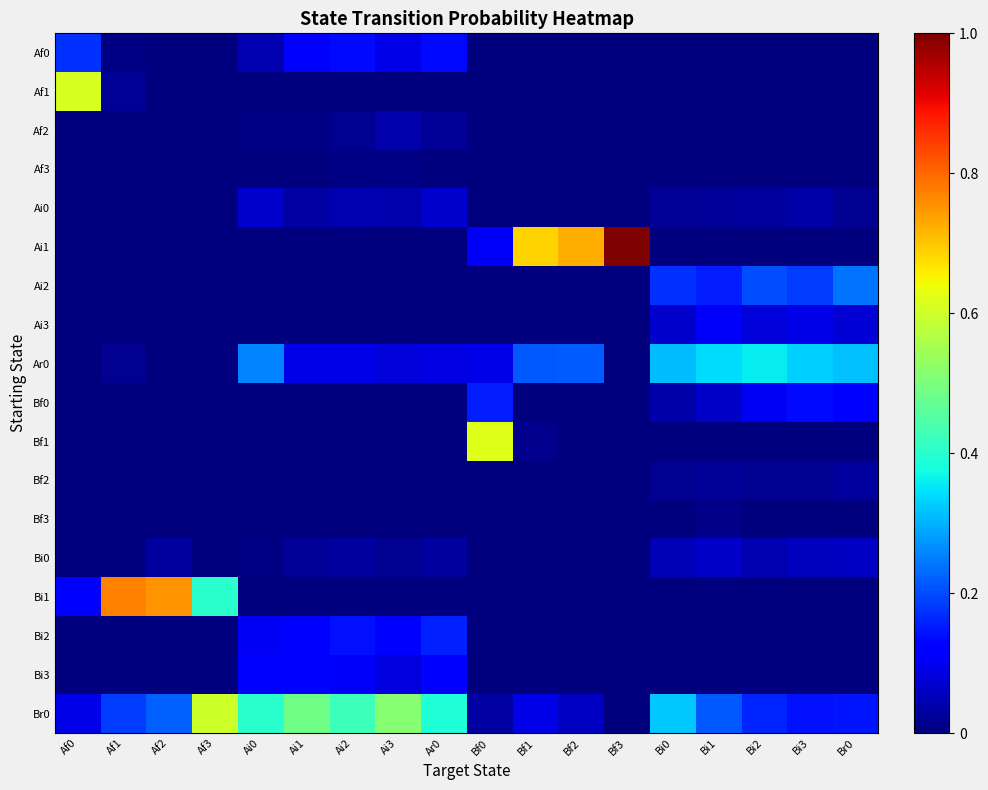

Reading left to right, extract all data points from this chart.

Af0: Af0=0.2	Af1=0.0	Af2=0.0	Af3=0.0	Ai0=0.0	Ai1=0.1	Ai2=0.1	Ai3=0.1	Ar0=0.1	Bf0=0.0	Bf1=0.0	Bf2=0.0	Bf3=0.0	Bi0=0.0	Bi1=0.0	Bi2=0.0	Bi3=0.0	Br0=0.0
Af1: Af0=0.6	Af1=0.0	Af2=0.0	Af3=0.0	Ai0=0.0	Ai1=0.0	Ai2=0.0	Ai3=0.0	Ar0=0.0	Bf0=0.0	Bf1=0.0	Bf2=0.0	Bf3=0.0	Bi0=0.0	Bi1=0.0	Bi2=0.0	Bi3=0.0	Br0=0.0
Af2: Af0=0.0	Af1=0.0	Af2=0.0	Af3=0.0	Ai0=0.0	Ai1=0.0	Ai2=0.0	Ai3=0.0	Ar0=0.0	Bf0=0.0	Bf1=0.0	Bf2=0.0	Bf3=0.0	Bi0=0.0	Bi1=0.0	Bi2=0.0	Bi3=0.0	Br0=0.0
Af3: Af0=0.0	Af1=0.0	Af2=0.0	Af3=0.0	Ai0=0.0	Ai1=0.0	Ai2=0.0	Ai3=0.0	Ar0=0.0	Bf0=0.0	Bf1=0.0	Bf2=0.0	Bf3=0.0	Bi0=0.0	Bi1=0.0	Bi2=0.0	Bi3=0.0	Br0=0.0
Ai0: Af0=0.0	Af1=0.0	Af2=0.0	Af3=0.0	Ai0=0.1	Ai1=0.0	Ai2=0.0	Ai3=0.0	Ar0=0.1	Bf0=0.0	Bf1=0.0	Bf2=0.0	Bf3=0.0	Bi0=0.0	Bi1=0.0	Bi2=0.0	Bi3=0.0	Br0=0.0
Ai1: Af0=0.0	Af1=0.0	Af2=0.0	Af3=0.0	Ai0=0.0	Ai1=0.0	Ai2=0.0	Ai3=0.0	Ar0=0.0	Bf0=0.1	Bf1=0.7	Bf2=0.7	Bf3=1.0	Bi0=0.0	Bi1=0.0	Bi2=0.0	Bi3=0.0	Br0=0.0
Ai2: Af0=0.0	Af1=0.0	Af2=0.0	Af3=0.0	Ai0=0.0	Ai1=0.0	Ai2=0.0	Ai3=0.0	Ar0=0.0	Bf0=0.0	Bf1=0.0	Bf2=0.0	Bf3=0.0	Bi0=0.2	Bi1=0.2	Bi2=0.2	Bi3=0.2	Br0=0.2
Ai3: Af0=0.0	Af1=0.0	Af2=0.0	Af3=0.0	Ai0=0.0	Ai1=0.0	Ai2=0.0	Ai3=0.0	Ar0=0.0	Bf0=0.0	Bf1=0.0	Bf2=0.0	Bf3=0.0	Bi0=0.1	Bi1=0.1	Bi2=0.1	Bi3=0.1	Br0=0.1
Ar0: Af0=0.0	Af1=0.0	Af2=0.0	Af3=0.0	Ai0=0.3	Ai1=0.1	Ai2=0.1	Ai3=0.1	Ar0=0.1	Bf0=0.1	Bf1=0.2	Bf2=0.2	Bf3=0.0	Bi0=0.3	Bi1=0.3	Bi2=0.4	Bi3=0.3	Br0=0.3
Bf0: Af0=0.0	Af1=0.0	Af2=0.0	Af3=0.0	Ai0=0.0	Ai1=0.0	Ai2=0.0	Ai3=0.0	Ar0=0.0	Bf0=0.2	Bf1=0.0	Bf2=0.0	Bf3=0.0	Bi0=0.0	Bi1=0.1	Bi2=0.1	Bi3=0.1	Br0=0.1
Bf1: Af0=0.0	Af1=0.0	Af2=0.0	Af3=0.0	Ai0=0.0	Ai1=0.0	Ai2=0.0	Ai3=0.0	Ar0=0.0	Bf0=0.6	Bf1=0.0	Bf2=0.0	Bf3=0.0	Bi0=0.0	Bi1=0.0	Bi2=0.0	Bi3=0.0	Br0=0.0
Bf2: Af0=0.0	Af1=0.0	Af2=0.0	Af3=0.0	Ai0=0.0	Ai1=0.0	Ai2=0.0	Ai3=0.0	Ar0=0.0	Bf0=0.0	Bf1=0.0	Bf2=0.0	Bf3=0.0	Bi0=0.0	Bi1=0.0	Bi2=0.0	Bi3=0.0	Br0=0.0
Bf3: Af0=0.0	Af1=0.0	Af2=0.0	Af3=0.0	Ai0=0.0	Ai1=0.0	Ai2=0.0	Ai3=0.0	Ar0=0.0	Bf0=0.0	Bf1=0.0	Bf2=0.0	Bf3=0.0	Bi0=0.0	Bi1=0.0	Bi2=0.0	Bi3=0.0	Br0=0.0
Bi0: Af0=0.0	Af1=0.0	Af2=0.0	Af3=0.0	Ai0=0.0	Ai1=0.0	Ai2=0.0	Ai3=0.0	Ar0=0.0	Bf0=0.0	Bf1=0.0	Bf2=0.0	Bf3=0.0	Bi0=0.0	Bi1=0.1	Bi2=0.0	Bi3=0.1	Br0=0.1
Bi1: Af0=0.1	Af1=0.8	Af2=0.8	Af3=0.4	Ai0=0.0	Ai1=0.0	Ai2=0.0	Ai3=0.0	Ar0=0.0	Bf0=0.0	Bf1=0.0	Bf2=0.0	Bf3=0.0	Bi0=0.0	Bi1=0.0	Bi2=0.0	Bi3=0.0	Br0=0.0
Bi2: Af0=0.0	Af1=0.0	Af2=0.0	Af3=0.0	Ai0=0.1	Ai1=0.1	Ai2=0.1	Ai3=0.1	Ar0=0.2	Bf0=0.0	Bf1=0.0	Bf2=0.0	Bf3=0.0	Bi0=0.0	Bi1=0.0	Bi2=0.0	Bi3=0.0	Br0=0.0
Bi3: Af0=0.0	Af1=0.0	Af2=0.0	Af3=0.0	Ai0=0.1	Ai1=0.1	Ai2=0.1	Ai3=0.1	Ar0=0.1	Bf0=0.0	Bf1=0.0	Bf2=0.0	Bf3=0.0	Bi0=0.0	Bi1=0.0	Bi2=0.0	Bi3=0.0	Br0=0.0
Br0: Af0=0.1	Af1=0.2	Af2=0.2	Af3=0.6	Ai0=0.4	Ai1=0.5	Ai2=0.4	Ai3=0.5	Ar0=0.4	Bf0=0.0	Bf1=0.1	Bf2=0.1	Bf3=0.0	Bi0=0.3	Bi1=0.2	Bi2=0.2	Bi3=0.1	Br0=0.1